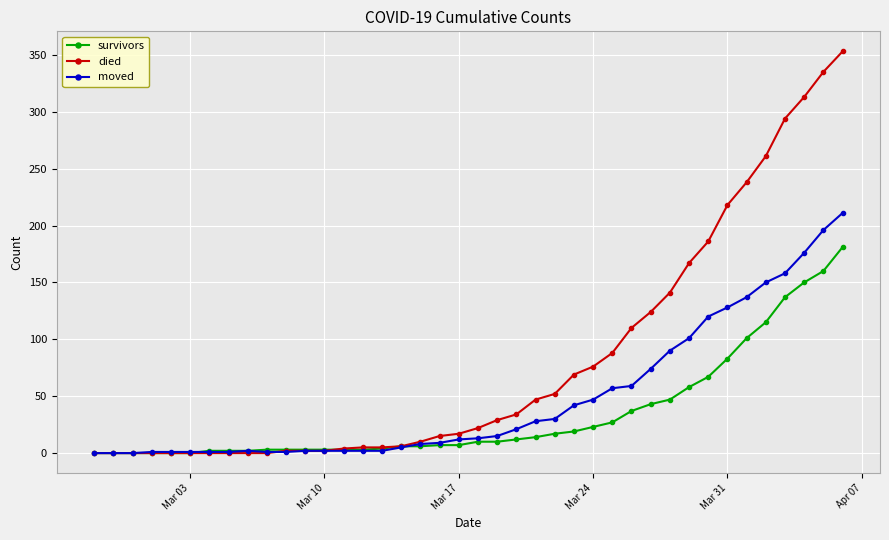

List the series in order of their peak value, lowest first.

survivors, moved, died